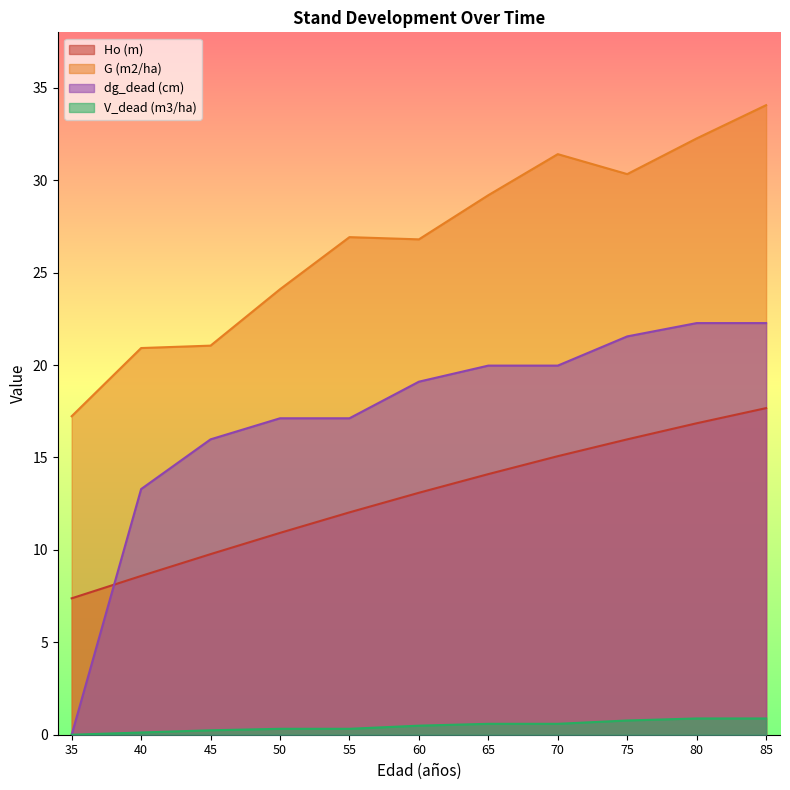

What is the value of the V_dead (m3/ha) point at the 8th from the left?

0.6